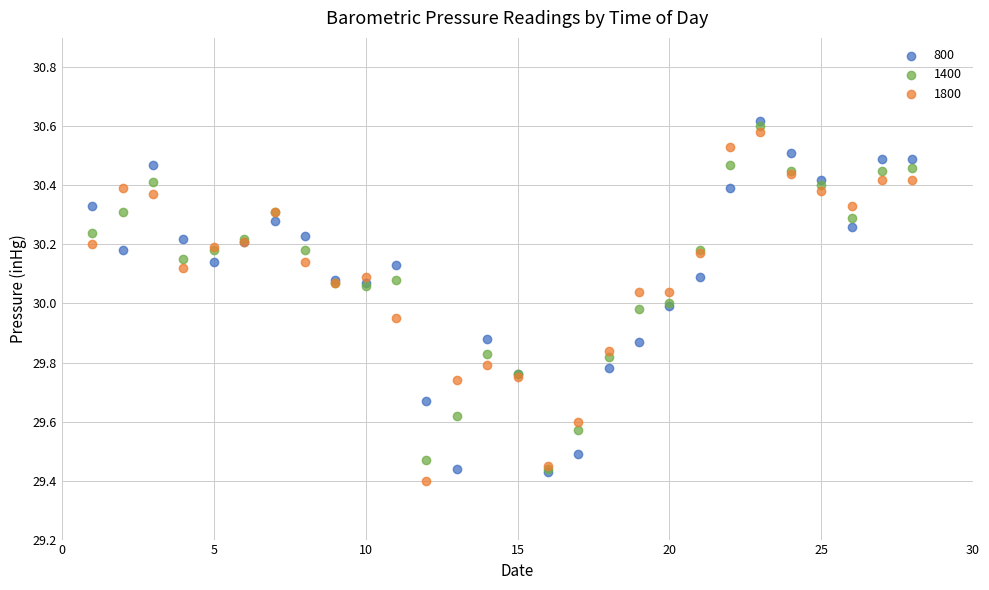

What are all the series names shown in the legend?

800, 1400, 1800